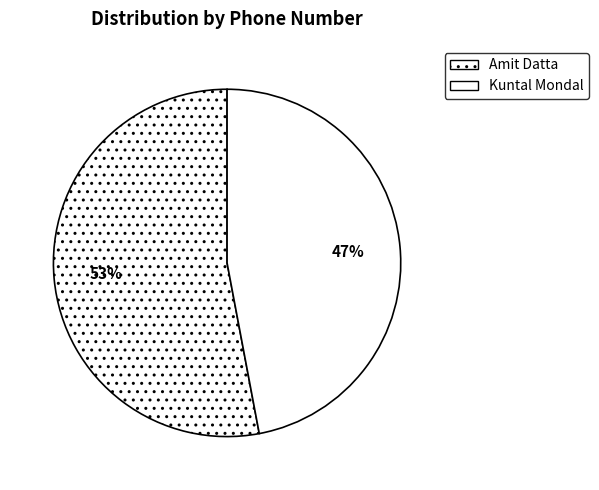

To the nearest percent, what is the difference between the Amit Datta and Kuntal Mondal slice percentages?

6%